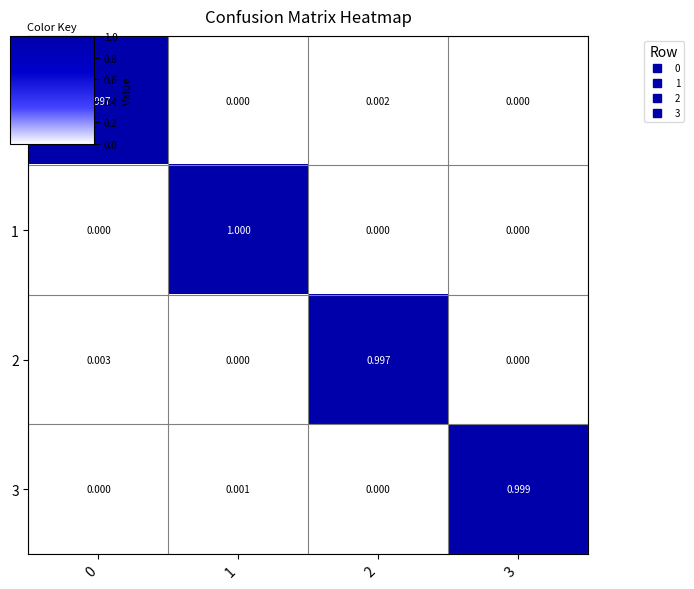

Which label corresponds to the largest value in the chart?

1